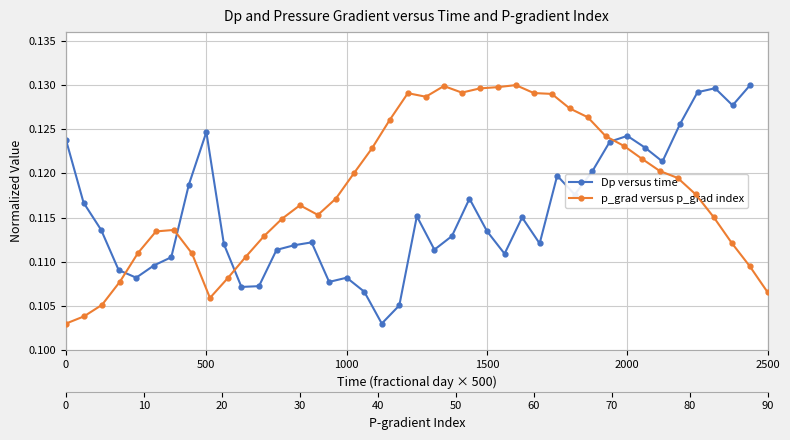

Is the value of Dp versus time at 13 greater than the value of p_grad versus p_grad index at 28?

No